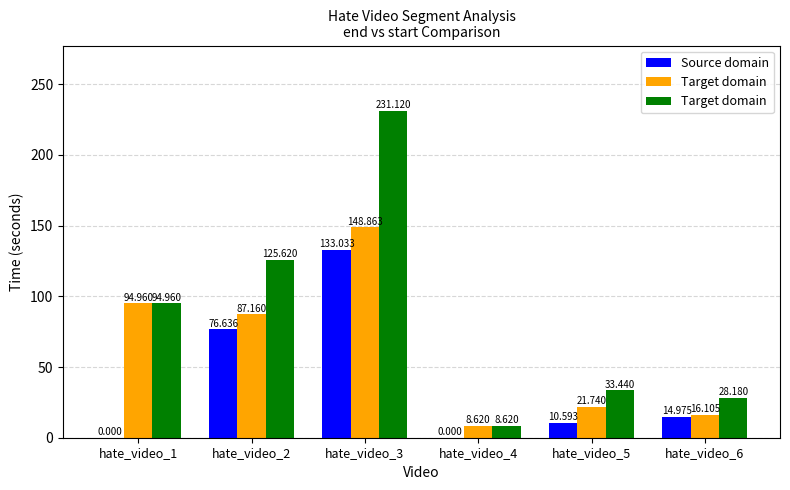

What is the value of the Target domain bar at the 3rd from the left?

231.1